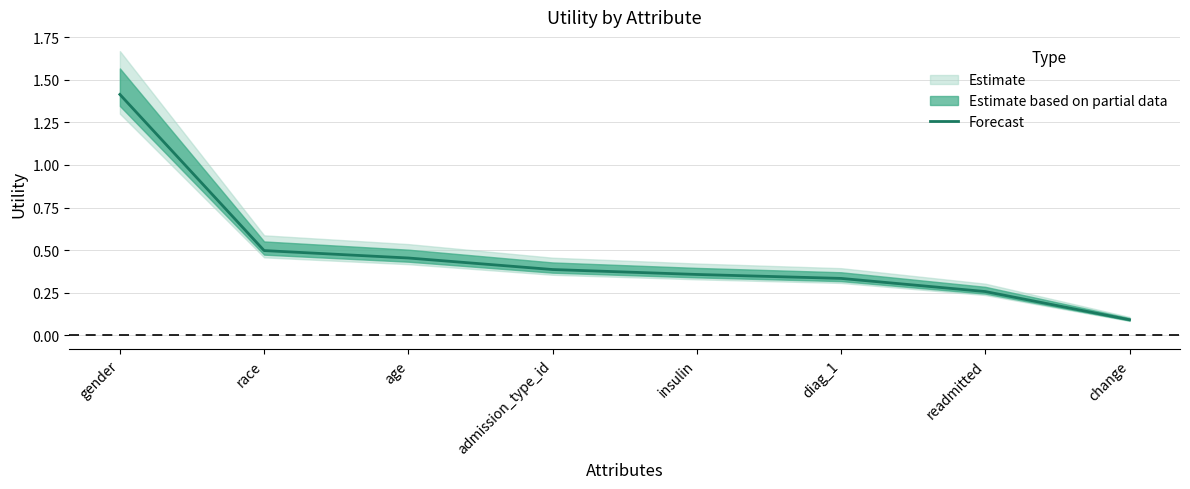

Rank the categories by value from lowest to highest.

change, readmitted, diag_1, insulin, admission_type_id, age, race, gender